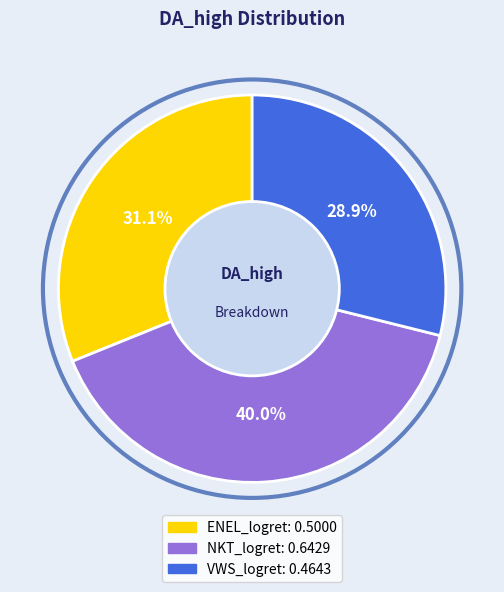

Is it true that ENEL_logret is 31% of the pie?

True